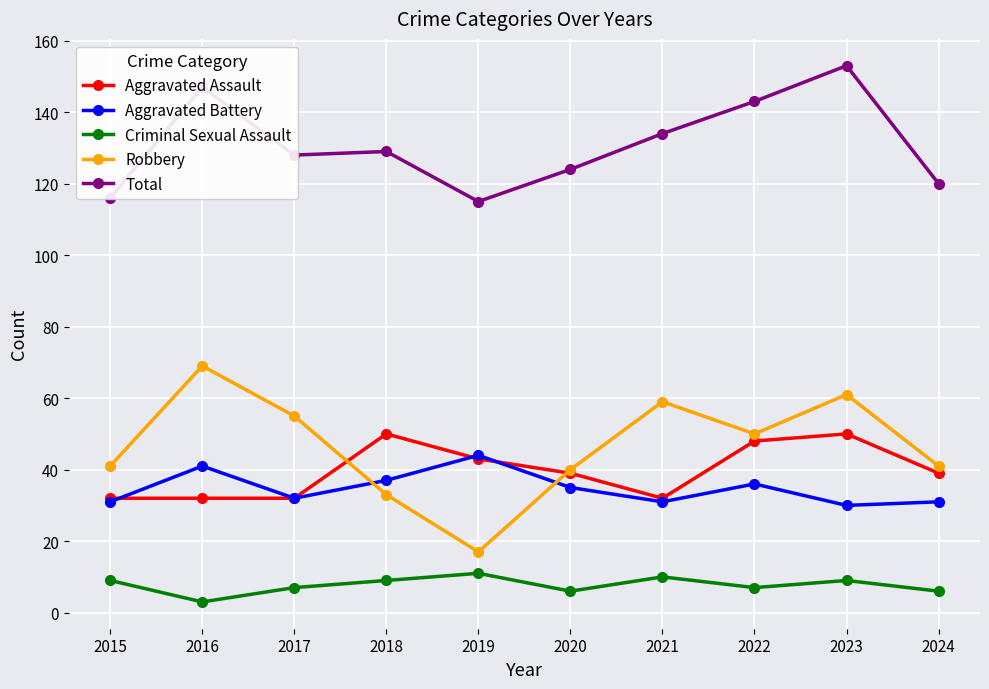

What is the sum of all Criminal Sexual Assault values?

77